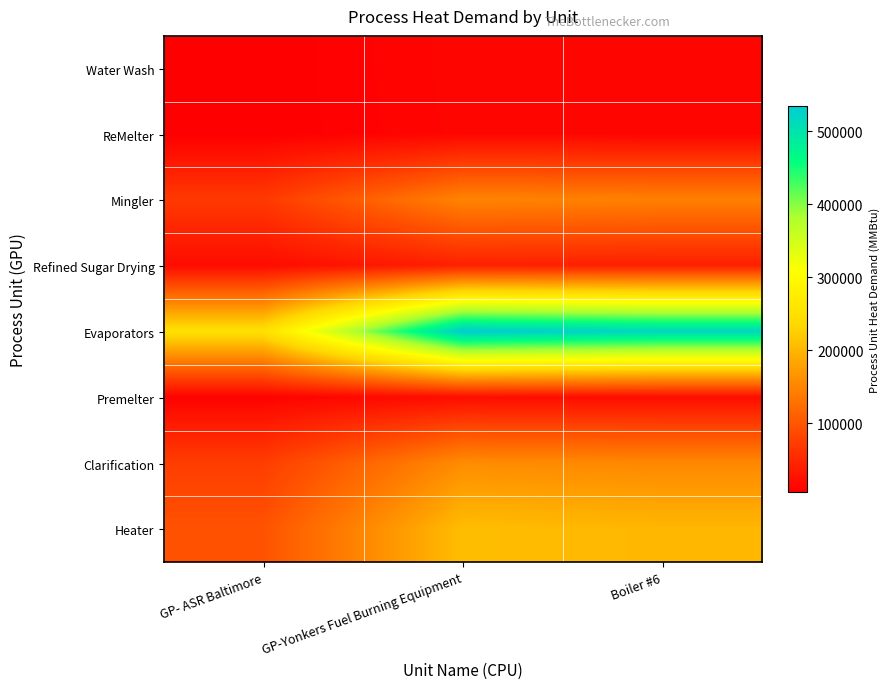

Reading left to right, extract all data points from this chart.

Water Wash: GP- ASR Baltimore=6181.9	GP-Yonkers Fuel Burning Equipment=13314.7	Boiler #6=12904.3
ReMelter: GP- ASR Baltimore=5989.3	GP-Yonkers Fuel Burning Equipment=12853.9	Boiler #6=12457.7
Mingler: GP- ASR Baltimore=69804.8	GP-Yonkers Fuel Burning Equipment=149810.1	Boiler #6=145192.0
Refined Sugar Drying: GP- ASR Baltimore=19681.6	GP-Yonkers Fuel Burning Equipment=42239.3	Boiler #6=40937.2
Evaporators: GP- ASR Baltimore=248968.3	GP-Yonkers Fuel Burning Equipment=534318.2	Boiler #6=517847.2
Premelter: GP- ASR Baltimore=9995.9	GP-Yonkers Fuel Burning Equipment=21452.4	Boiler #6=20791.1
Clarification: GP- ASR Baltimore=73628.0	GP-Yonkers Fuel Burning Equipment=158015.3	Boiler #6=153144.3
Heater: GP- ASR Baltimore=96620.7	GP-Yonkers Fuel Burning Equipment=207360.6	Boiler #6=200968.5